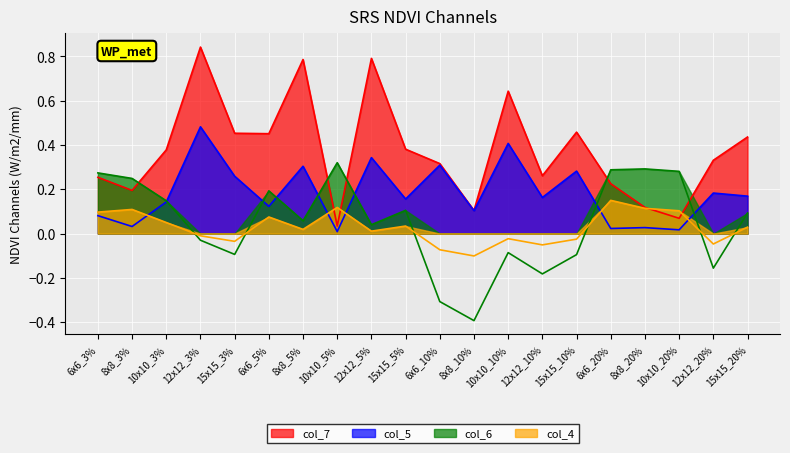

What is the label of the 15th point from the left?

15x15_10%